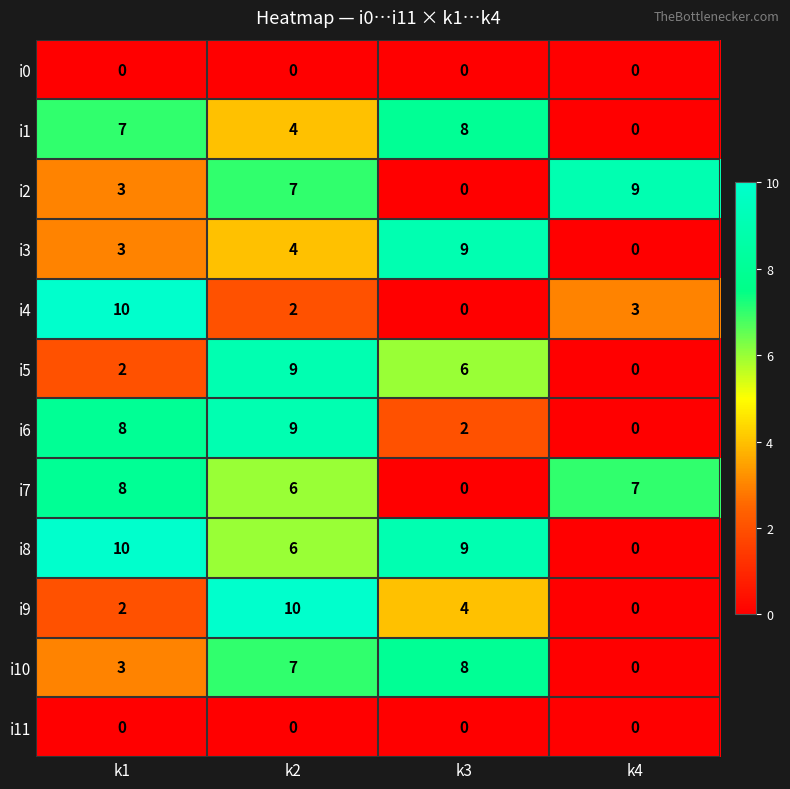

Count the number of data series in this chart.

12